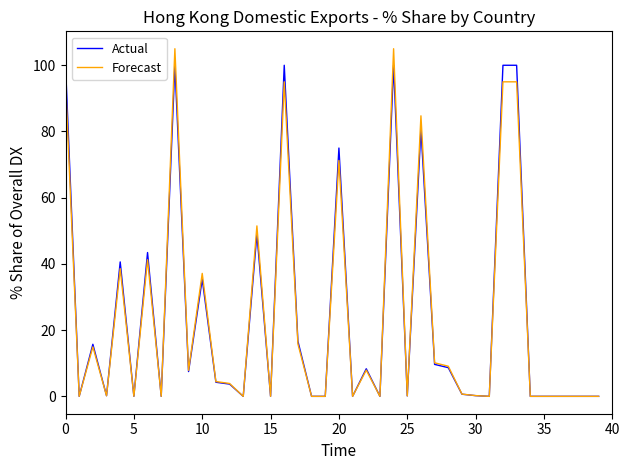

Which series has the largest range (max minus min)?

Forecast